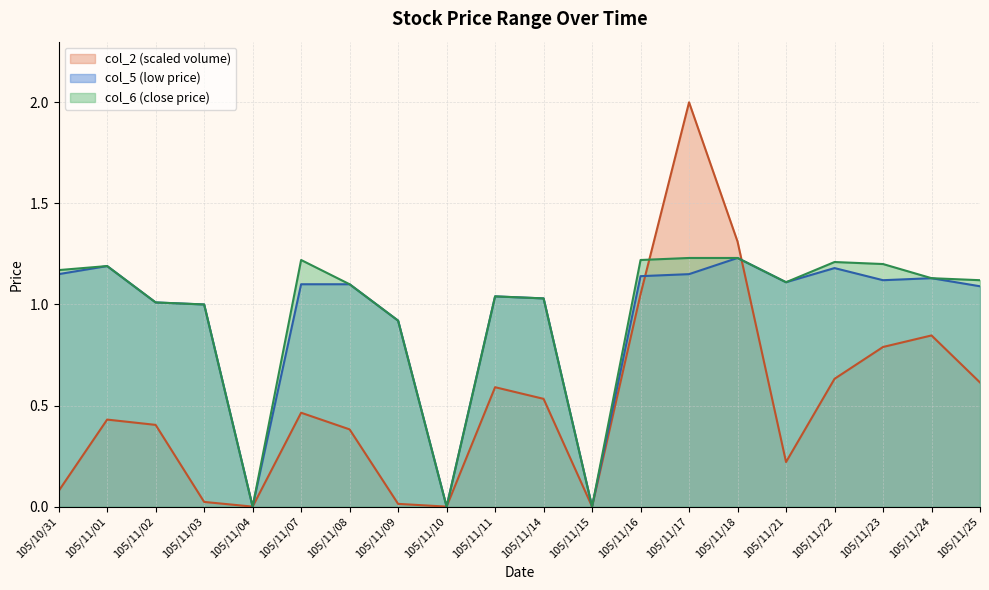

Reading left to right, what are all the values shown in this chart?

col_2: 105/10/31=0.1	105/11/01=0.4	105/11/02=0.4	105/11/03=0.0	105/11/04=0.0	105/11/07=0.5	105/11/08=0.4	105/11/09=0.0	105/11/10=0.0	105/11/11=0.6	105/11/14=0.5	105/11/15=0.0	105/11/16=1.1	105/11/17=2.0	105/11/18=1.3	105/11/21=0.2	105/11/22=0.6	105/11/23=0.8	105/11/24=0.8	105/11/25=0.6
col_5: 105/10/31=1.1	105/11/01=1.2	105/11/02=1.0	105/11/03=1.0	105/11/04=0.0	105/11/07=1.1	105/11/08=1.1	105/11/09=0.9	105/11/10=0.0	105/11/11=1.0	105/11/14=1.0	105/11/15=0.0	105/11/16=1.1	105/11/17=1.1	105/11/18=1.2	105/11/21=1.1	105/11/22=1.2	105/11/23=1.1	105/11/24=1.1	105/11/25=1.1
col_6: 105/10/31=1.2	105/11/01=1.2	105/11/02=1.0	105/11/03=1.0	105/11/04=0.0	105/11/07=1.2	105/11/08=1.1	105/11/09=0.9	105/11/10=0.0	105/11/11=1.0	105/11/14=1.0	105/11/15=0.0	105/11/16=1.2	105/11/17=1.2	105/11/18=1.2	105/11/21=1.1	105/11/22=1.2	105/11/23=1.2	105/11/24=1.1	105/11/25=1.1